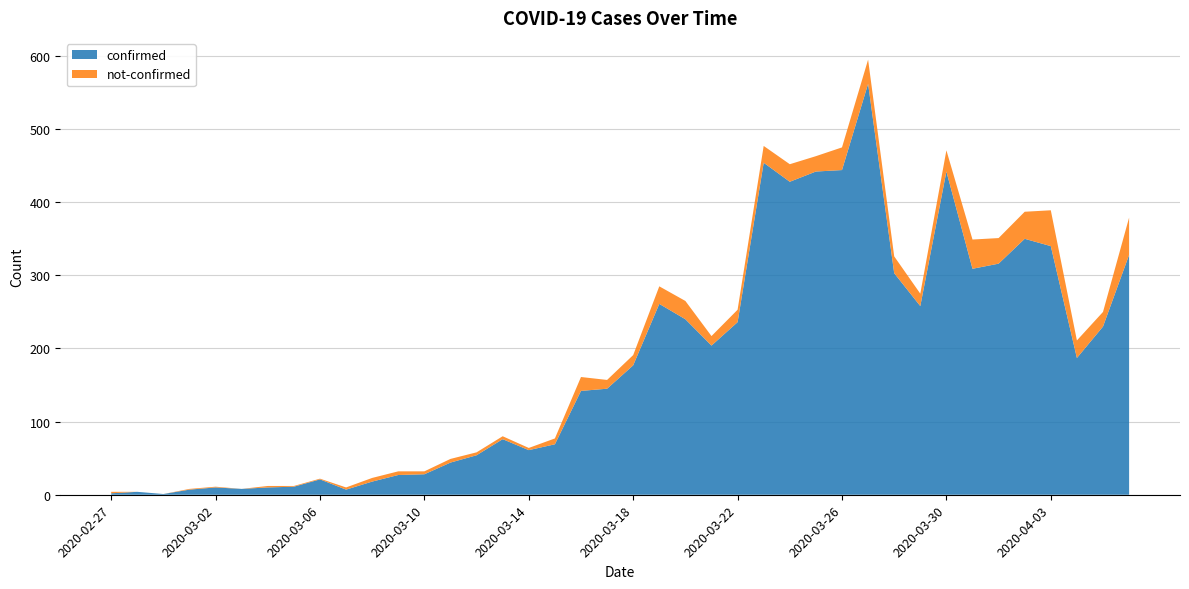

Reading left to right, transcribe all the data shown in this chart.

confirmed: 2	4	1	7	10	8	10	11	21	7	18	27	28	44	54	76	61	69	142	145	177	261	240	204	236	454	428	442	444	562	303	258	442	309	316	350	340	187	230	328
not-confirmed: 2	0	0	1	1	0	2	1	1	3	5	5	4	5	4	4	3	8	19	12	14	24	25	13	17	23	24	21	31	33	23	17	29	40	35	37	49	24	20	51